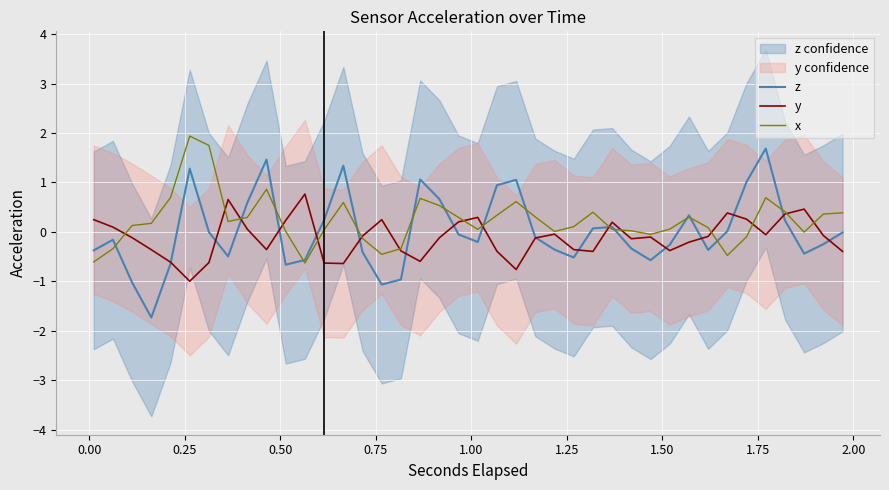

What is the minimum value for z?

-1.7